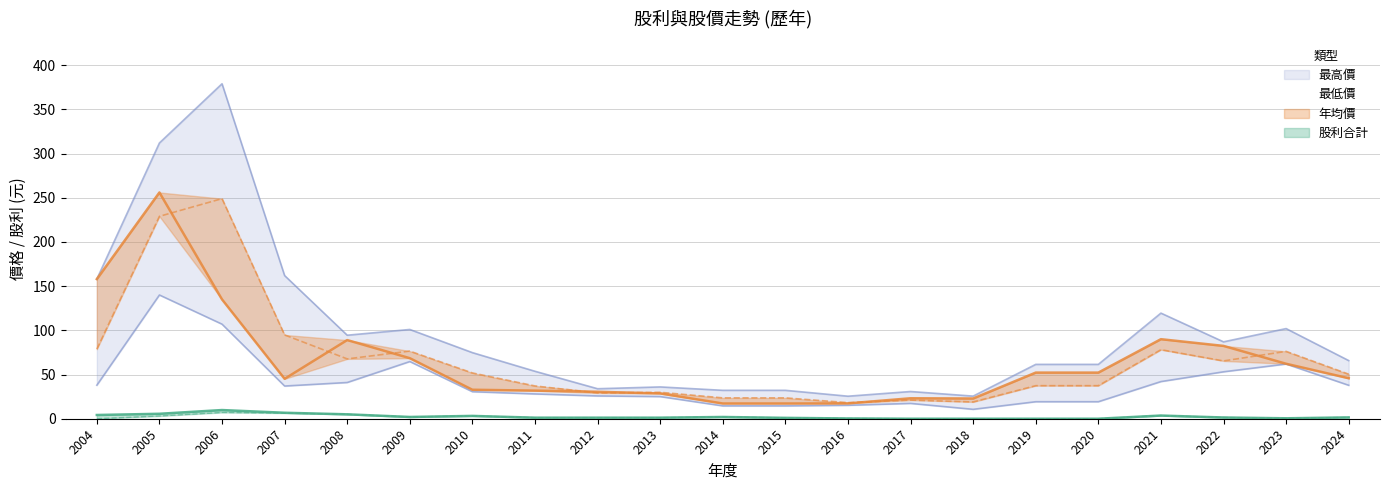

True or false: 年均價 and 最低價 cross at least once.

False